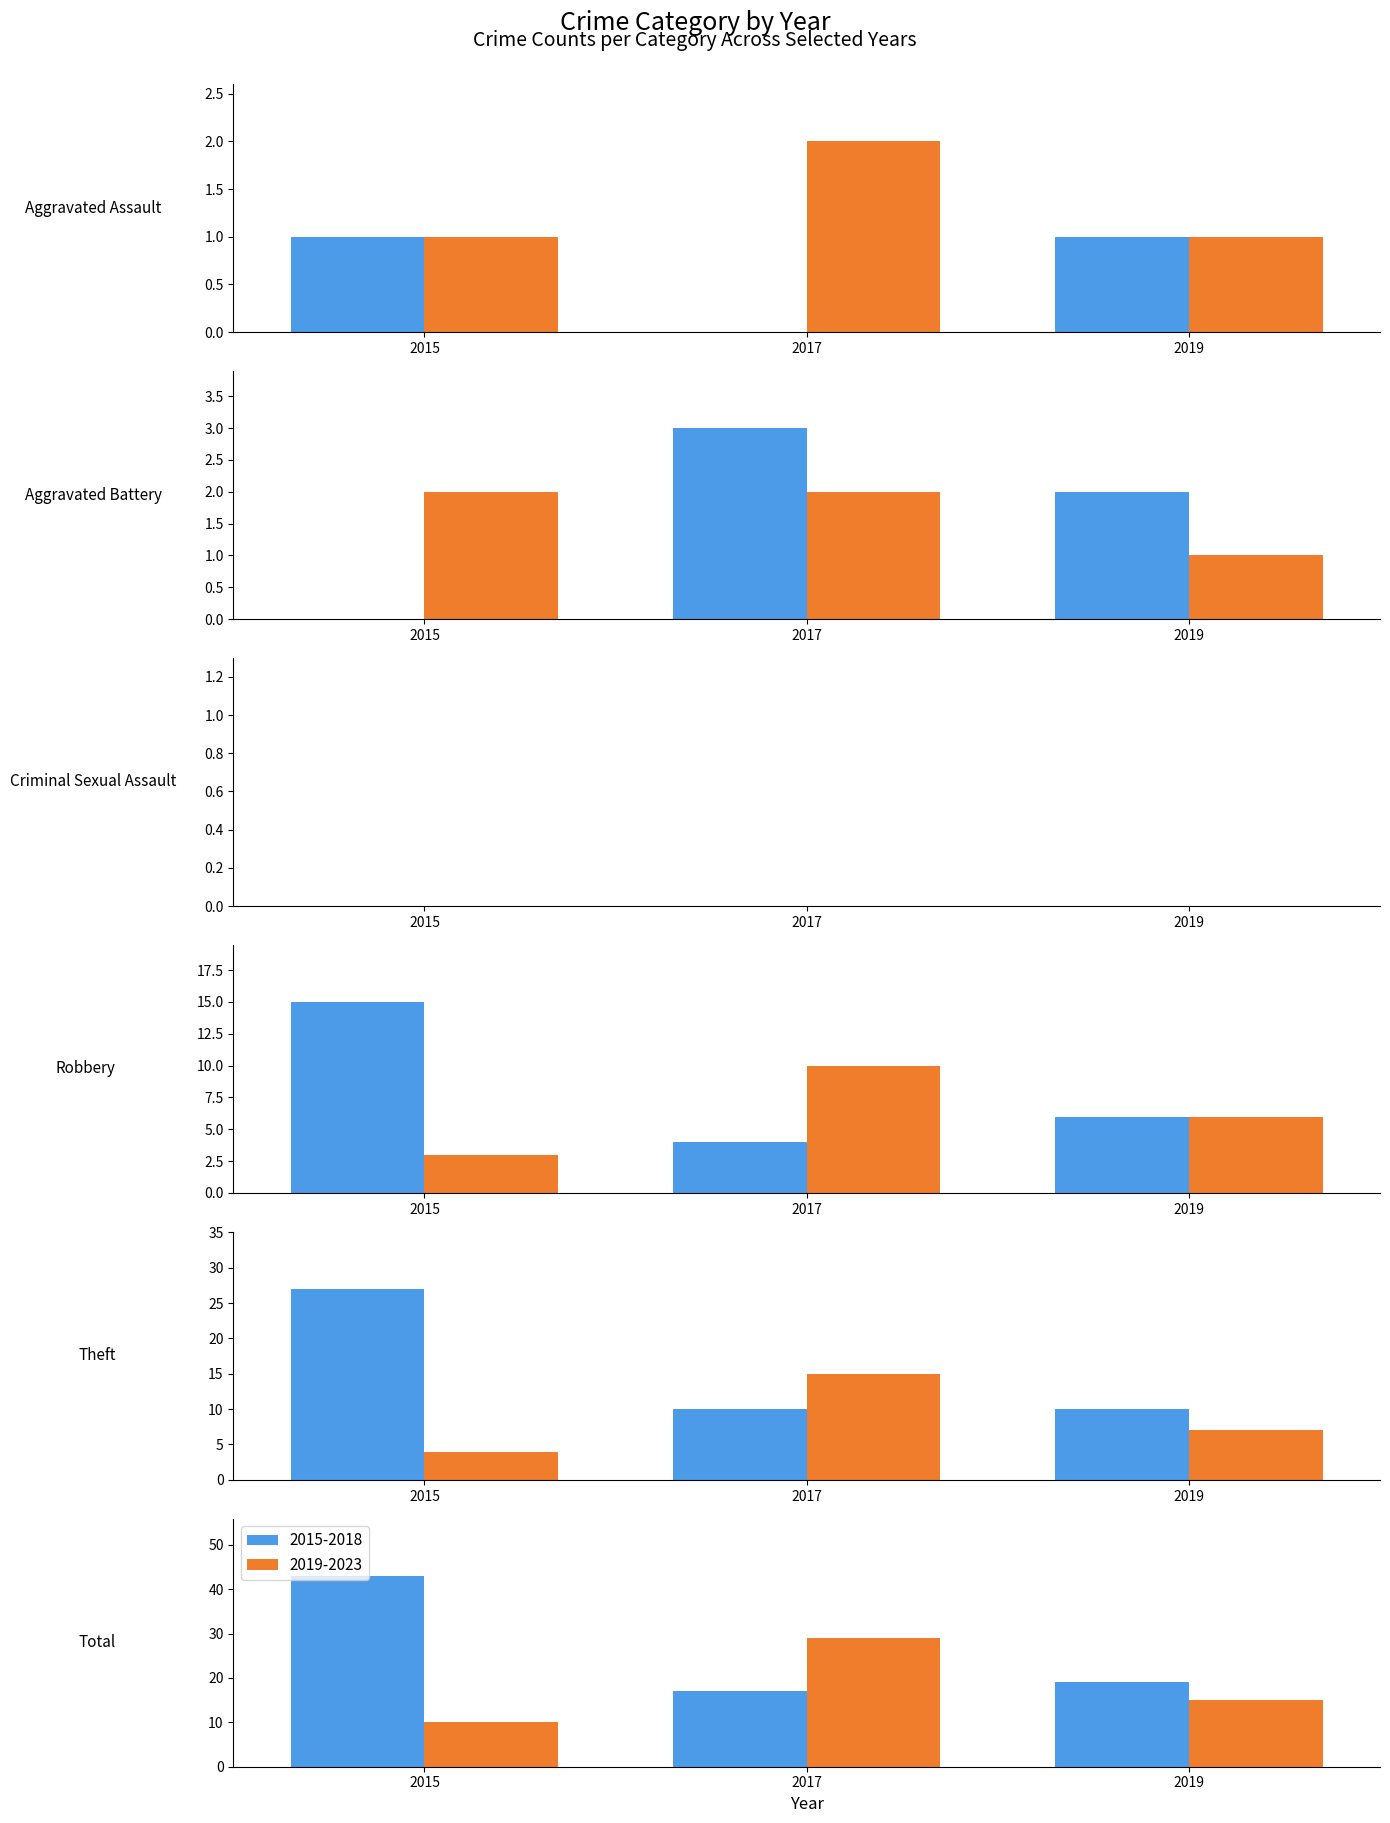

What is the difference between the maximum and minimum values in the 2015 series?

43